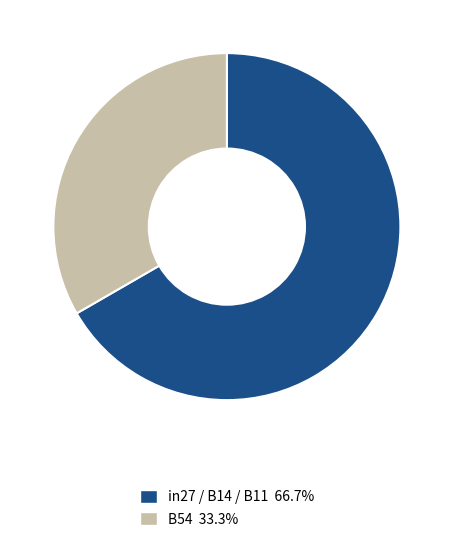

How many segments does this pie chart have?

2